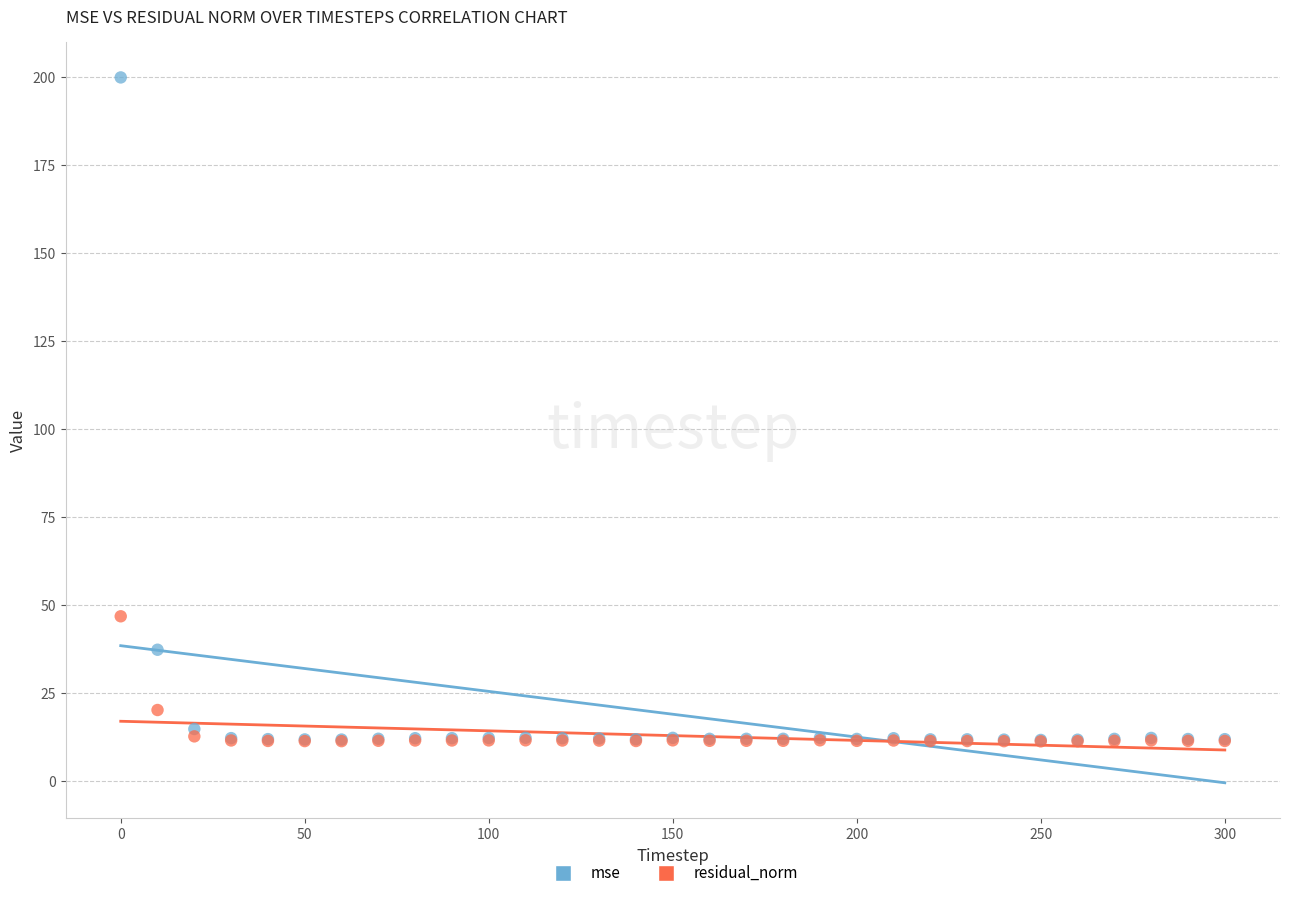

What are all the series names shown in the legend?

mse, residual_norm